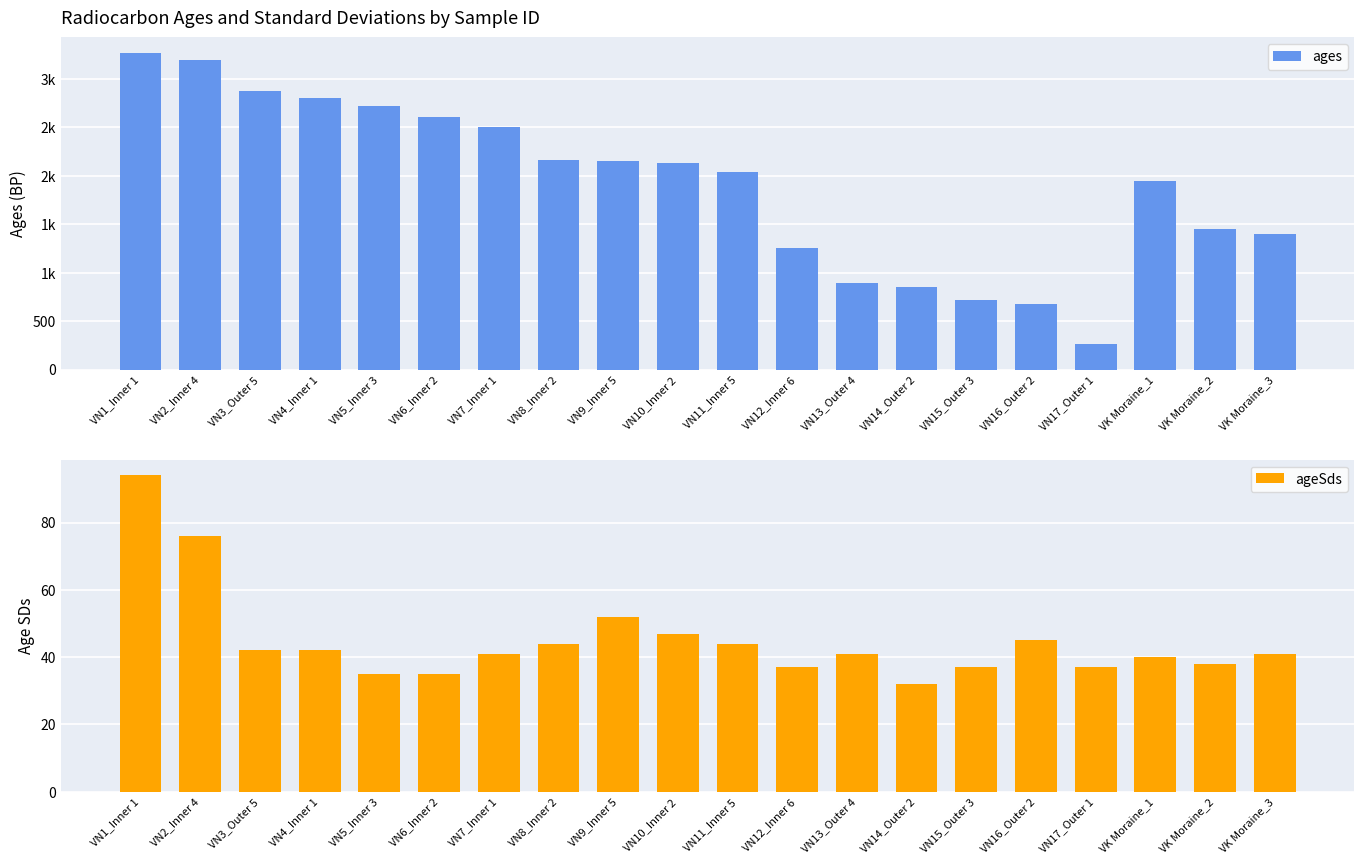

What is the average value of the ageSds series?

45